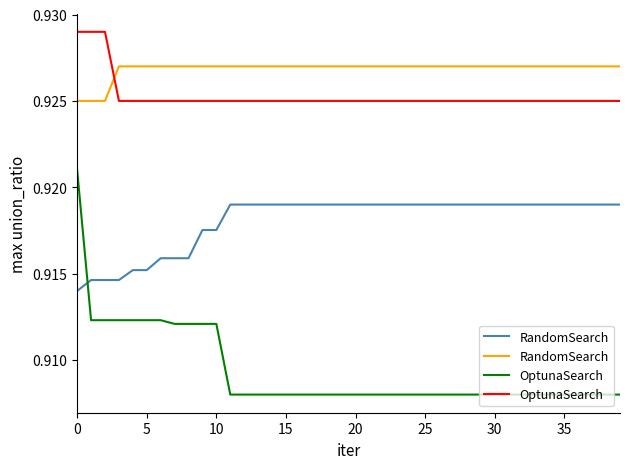

Is it true that OptunaSearch equals 1.4 at 39?

False